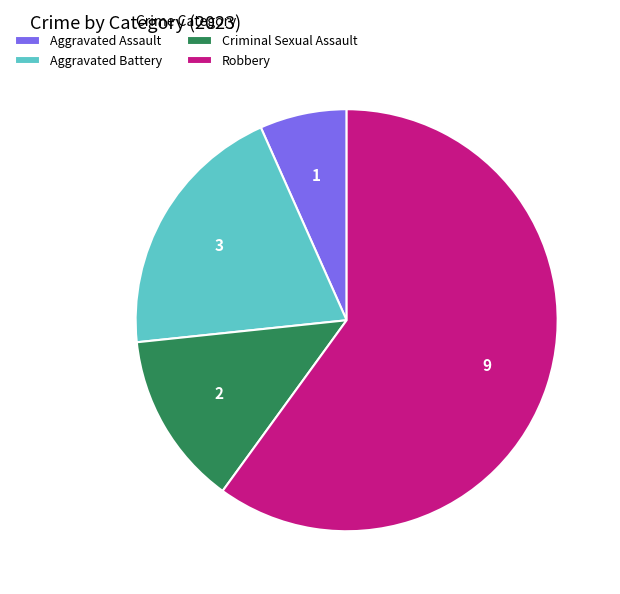

Does Criminal Sexual Assault represent more than half of the total?

No